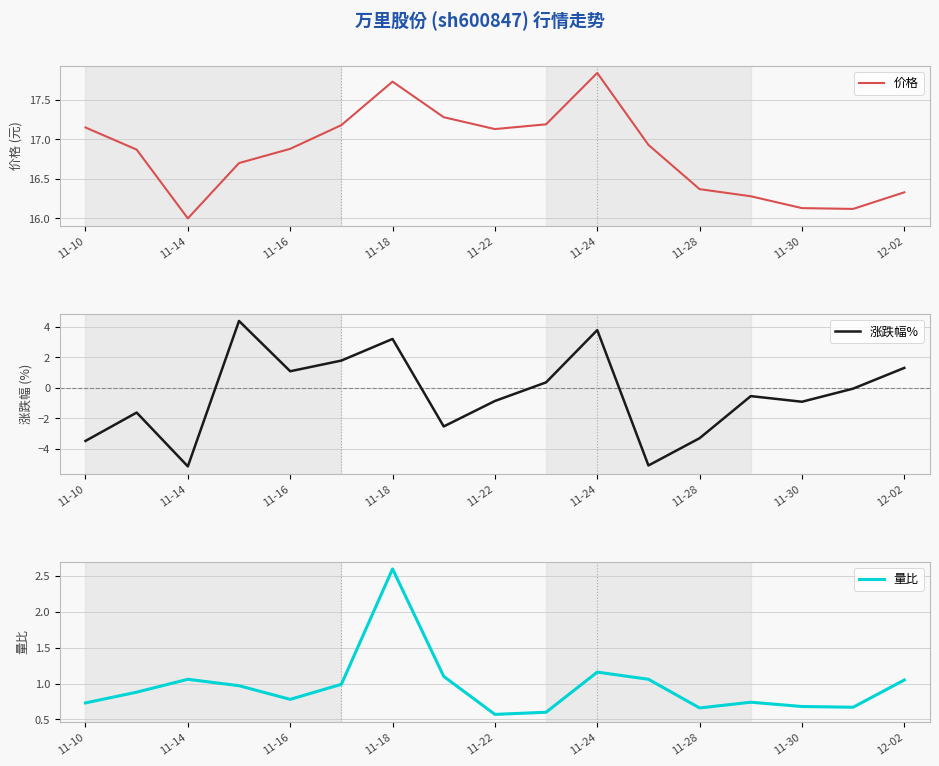

What is the approximate value of 量比 at 11-10?

0.7